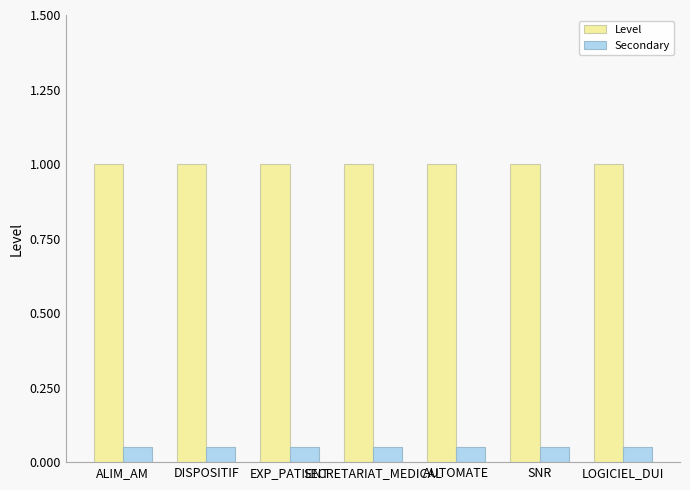

What is the sum of all Secondary values?

0.4